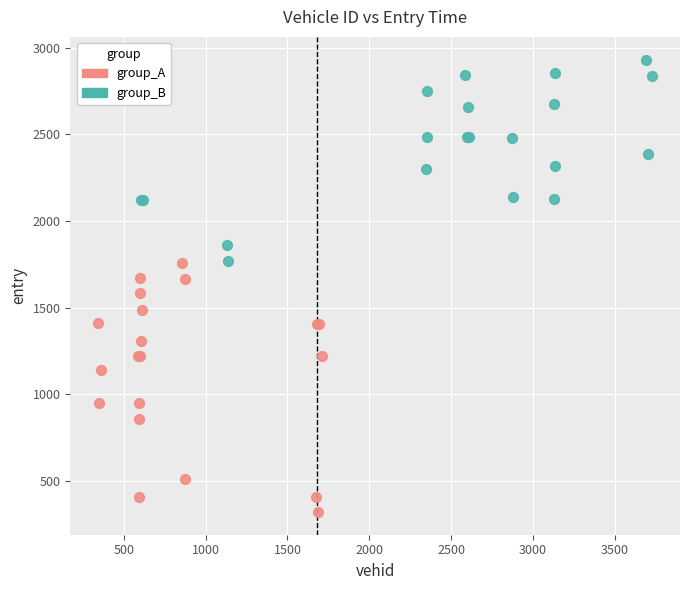

Which series contains the highest Y value?

group_B